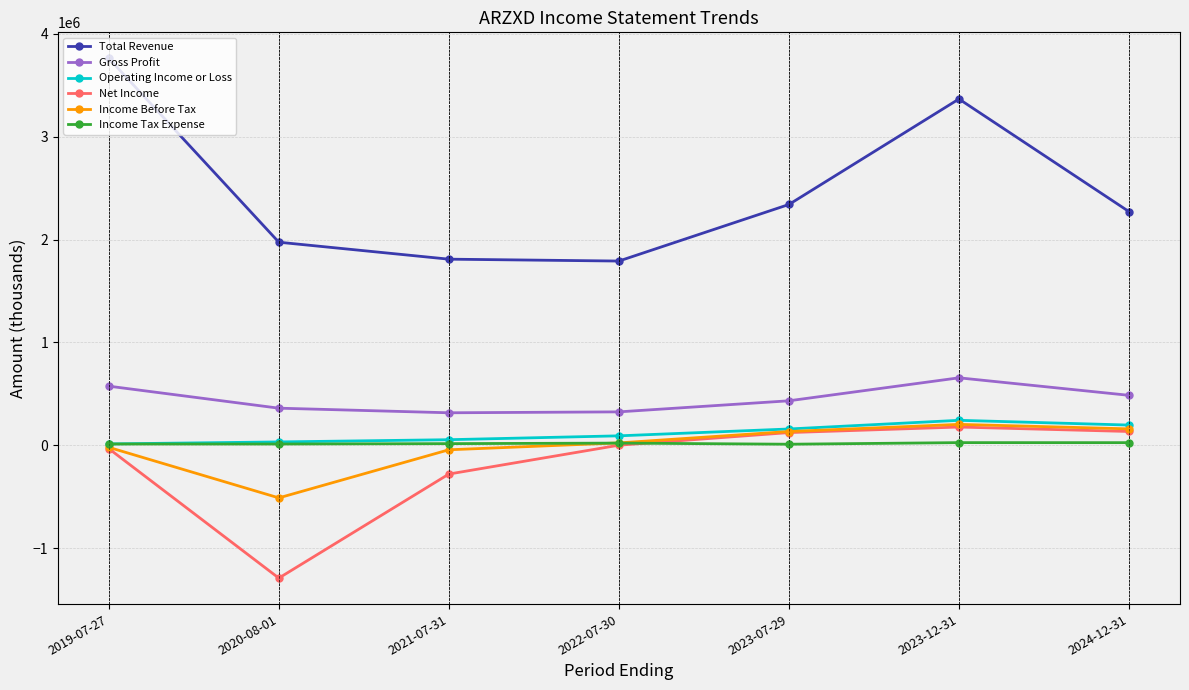

What are all the series names shown in the legend?

Total Revenue, Gross Profit, Operating Income or Loss, Net Income, Income Before Tax, Income Tax Expense